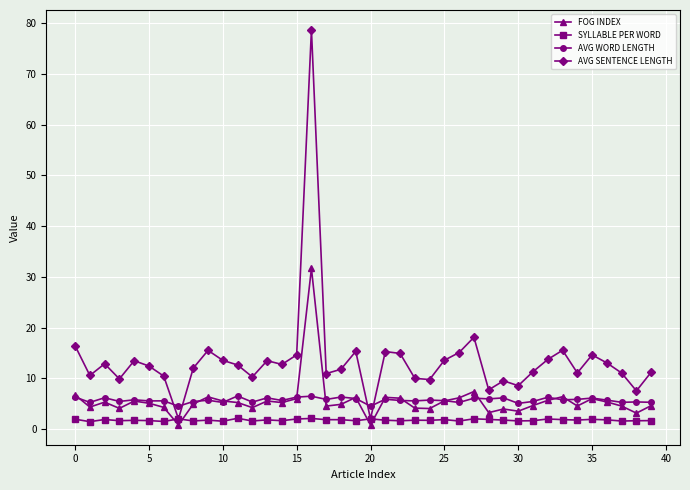

List the series in order of their peak value, highest first.

AVG SENTENCE LENGTH, FOG INDEX, AVG WORD LENGTH, SYLLABLE PER WORD